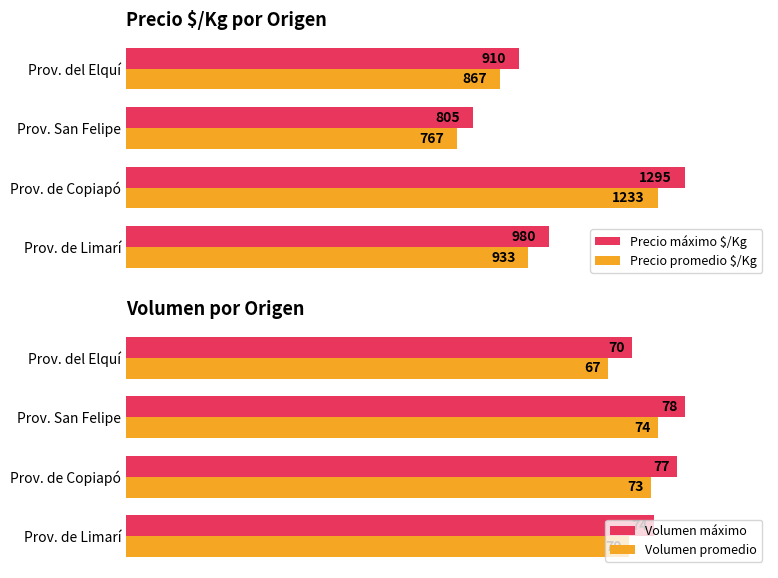

List the labels in order of Volumen máximo value, largest first.

Prov. San Felipe, Prov. de Copiapó, Prov. de Limarí, Prov. del Elquí